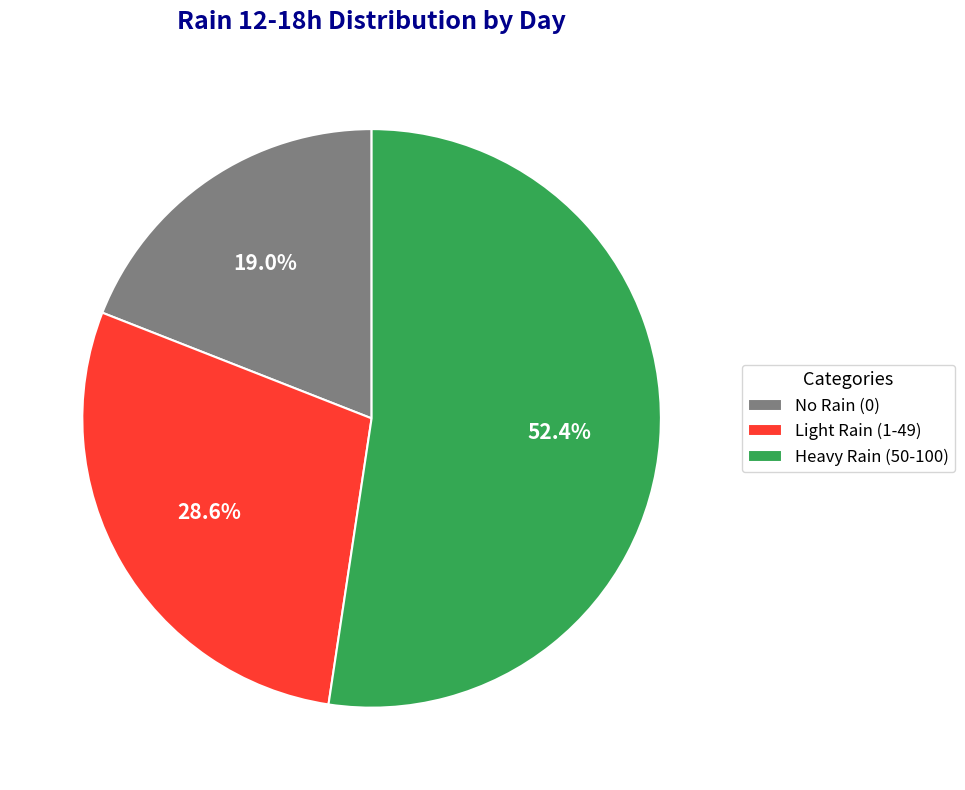

To the nearest percent, what is the difference between the largest and smallest slice percentages?

33%